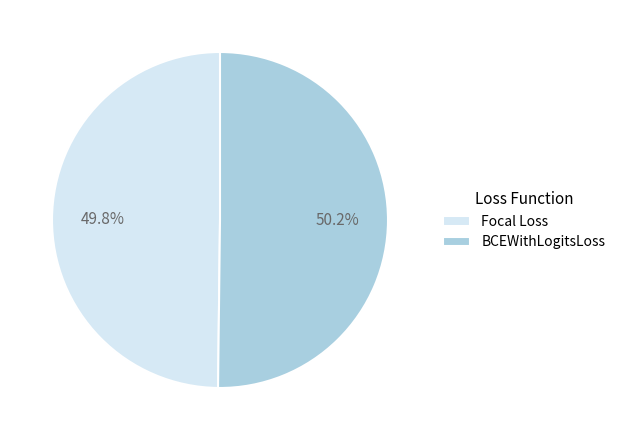

Is there a majority slice in this chart?

Yes